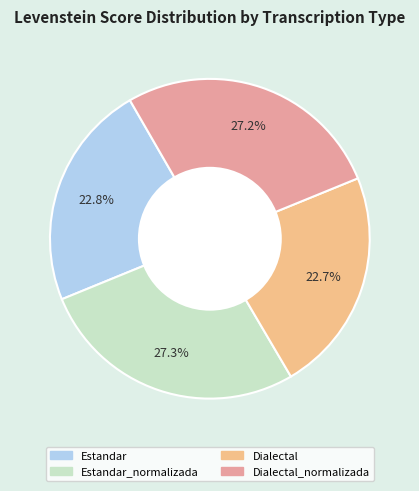

Does any single category account for the majority?

No